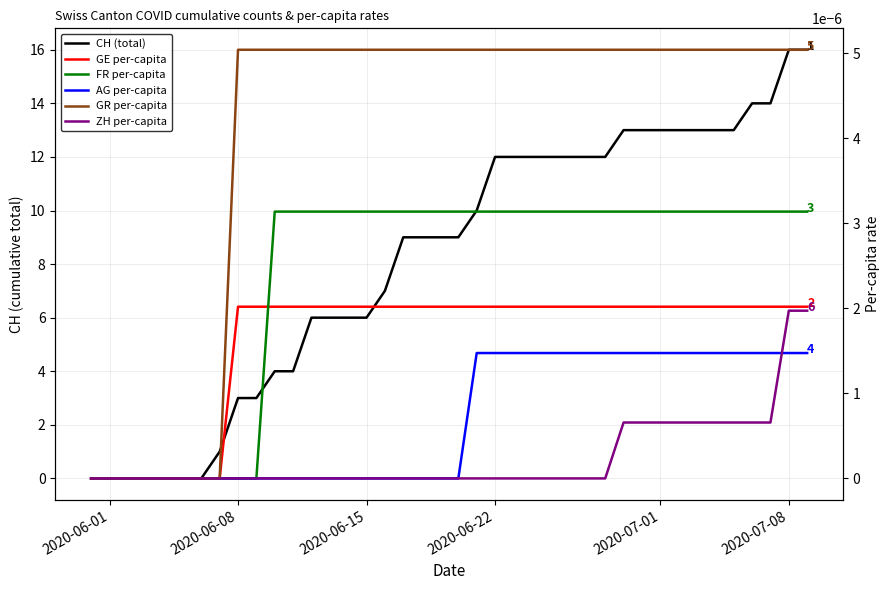

Is it true that GR per-capita equals 0.0 at 10?

False